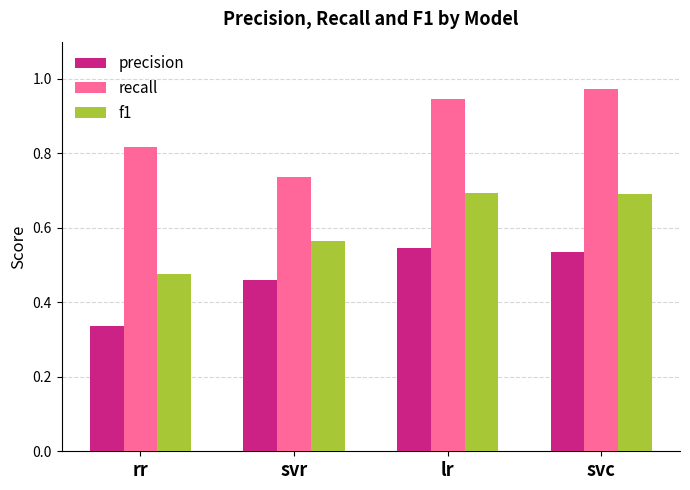

What is the total value across all series at svc?

2.2